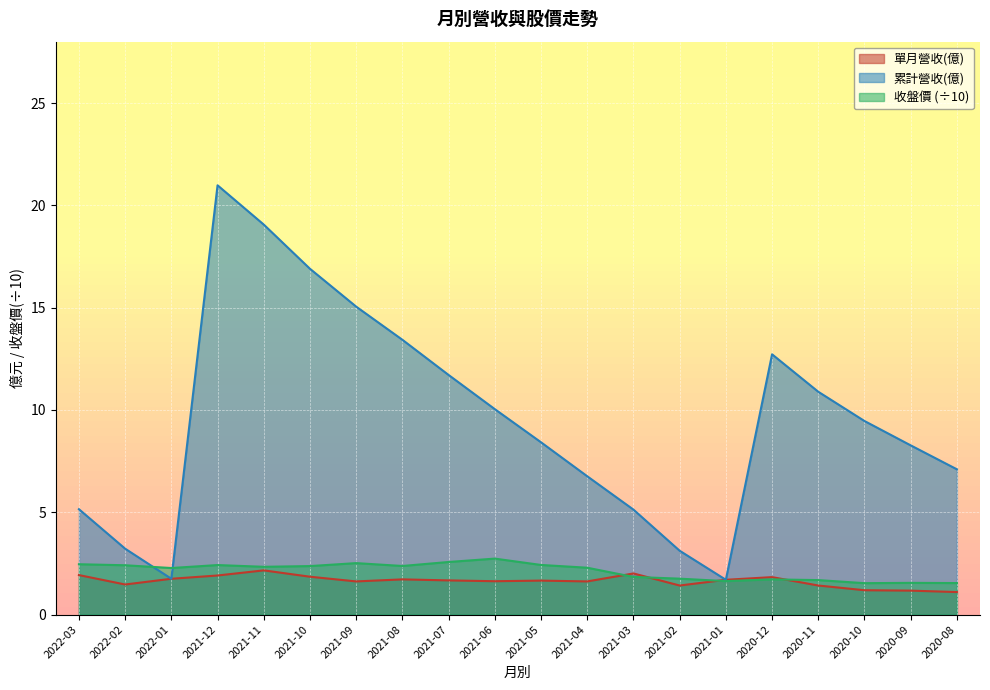

What is the difference between the highest and lowest values at 2021-08?

11.7